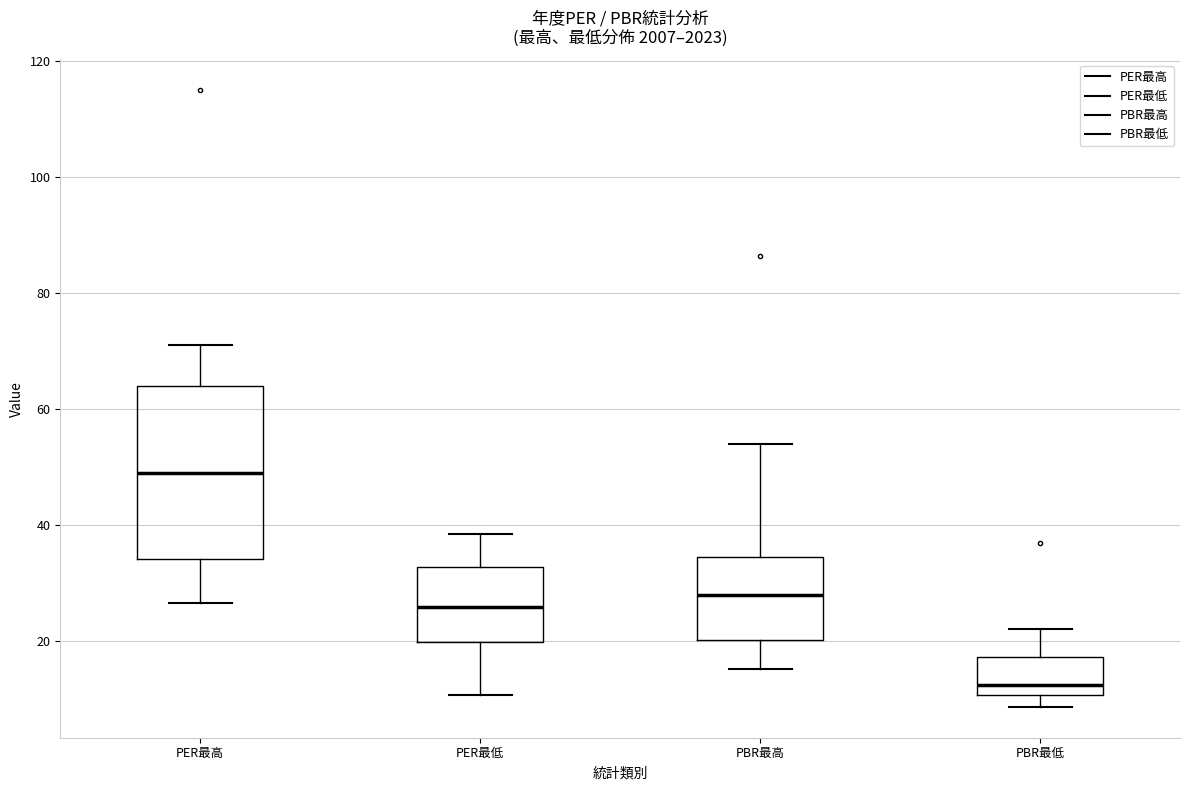

Reading left to right, transcribe this box plot: for each box, give where its median line is, the range the box spans, and where its two whiskers end, as read against the y-axis. The values are not printed on the chart, so give them approximately, as read against the axis.

PER最高: median 50, box 34 to 64, whiskers 26 to 72
PER最低: median 26, box 20 to 32, whiskers 10 to 38
PBR最高: median 28, box 20 to 34, whiskers 16 to 54
PBR最低: median 12, box 10 to 18, whiskers 8 to 22